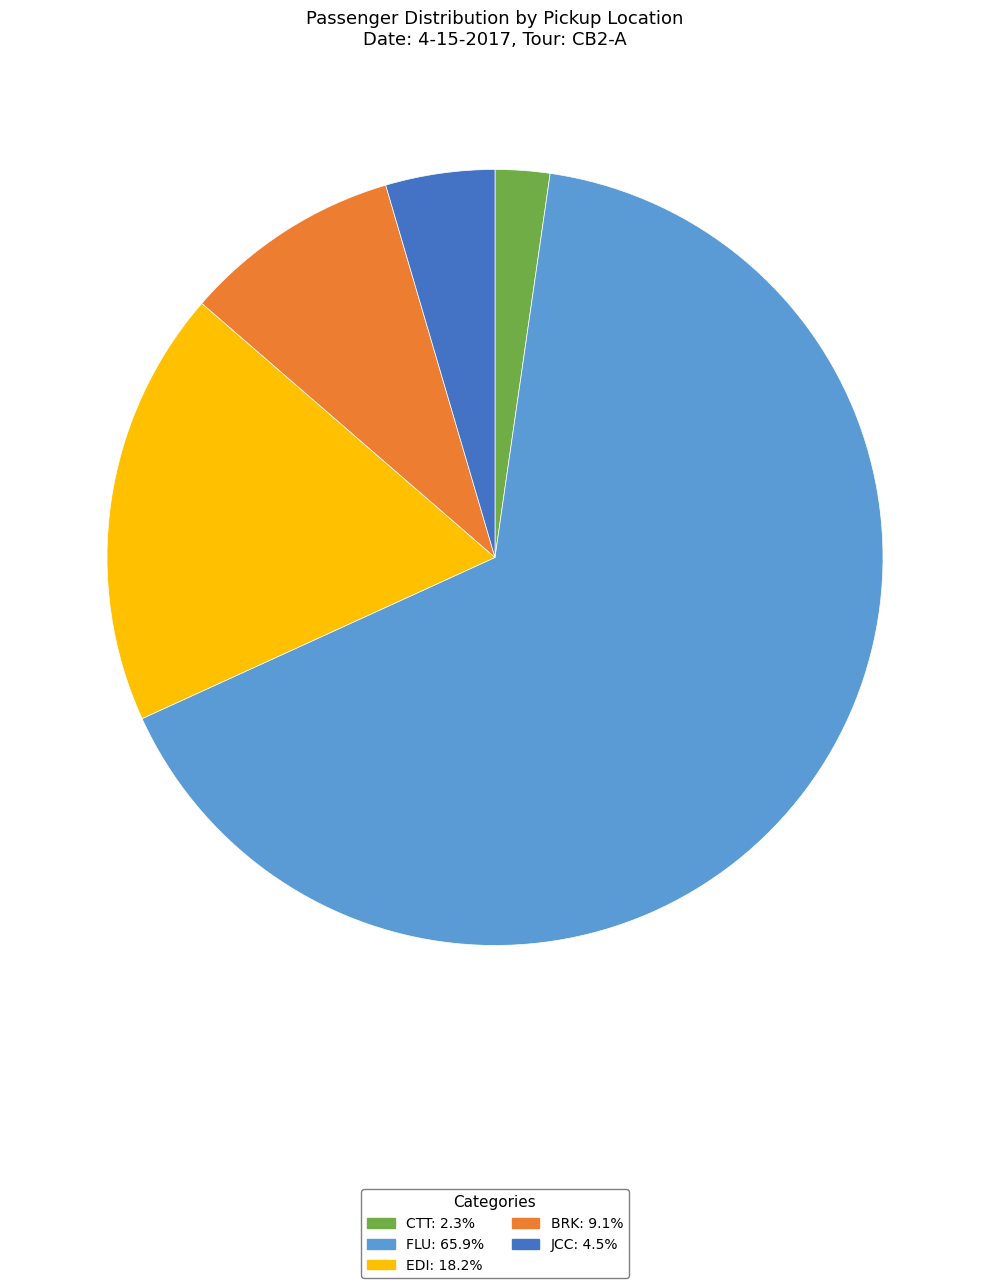

Is there a majority slice in this chart?

Yes